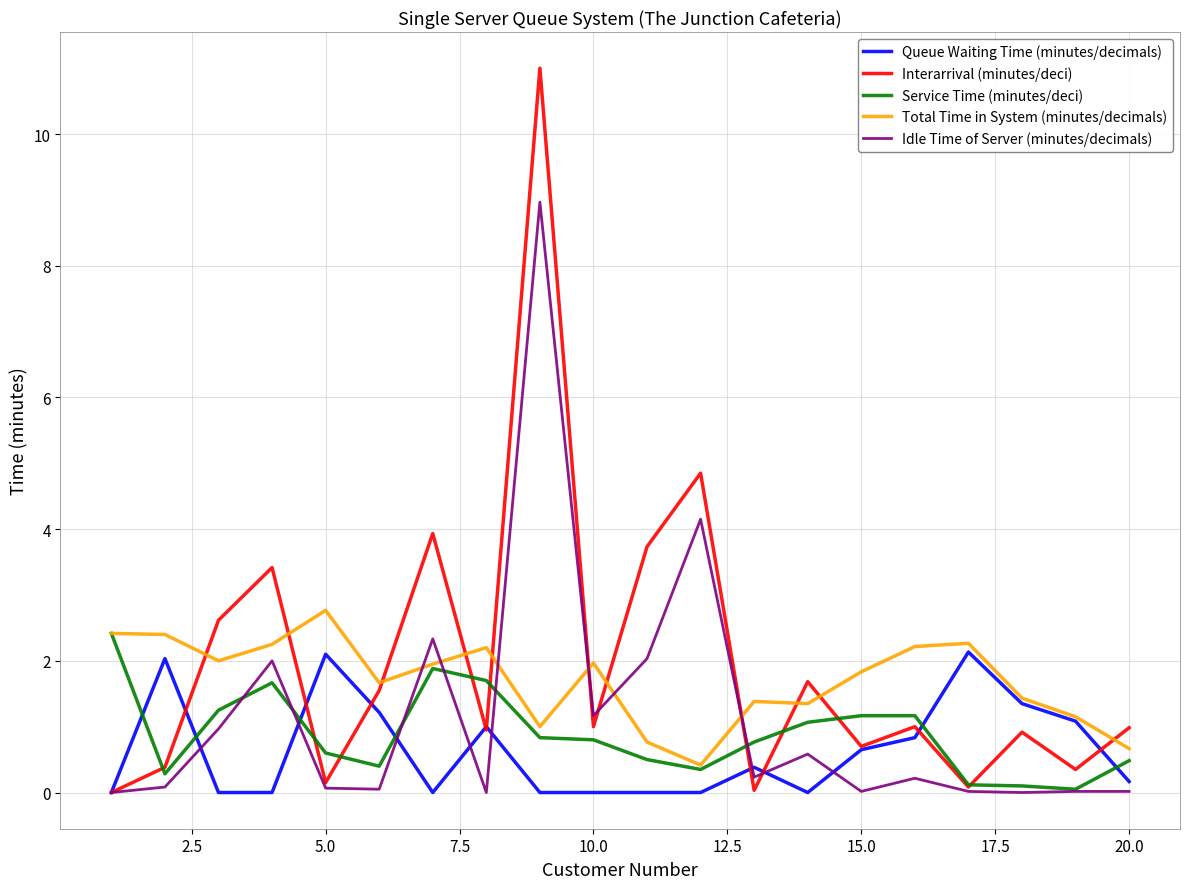

True or false: Total Time in System (minutes/decimals) and Idle Time of Server (minutes/decimals) intersect in this chart.

True